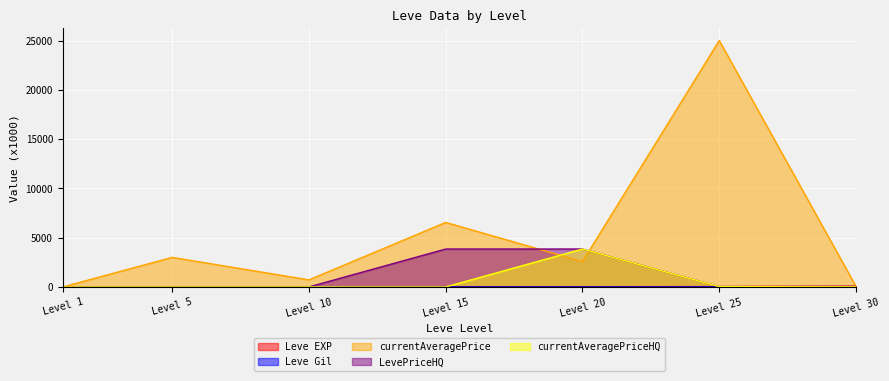

The value of currentAveragePriceHQ at Level 20 is 3848.5. True or false?

True